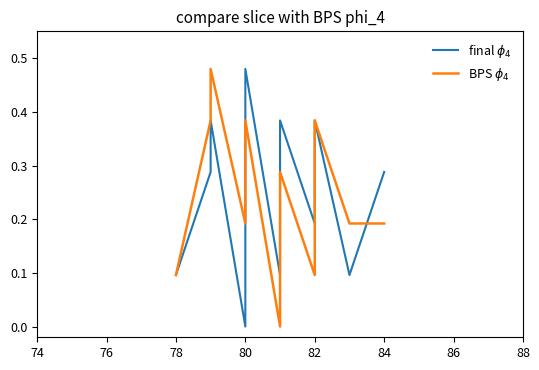

How many final $\phi_4$ values are between 0 and 1?

20